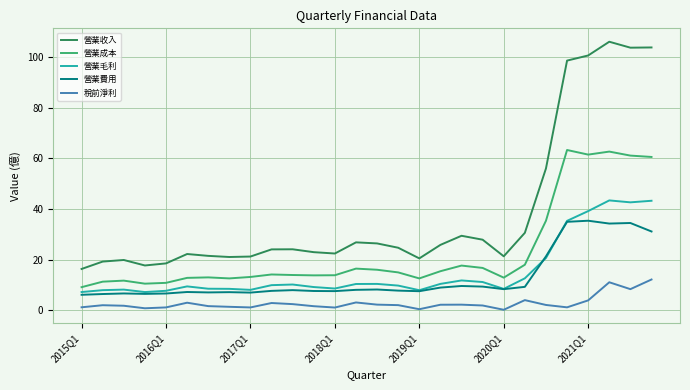

Which series has the largest total across all categories?

營業收入